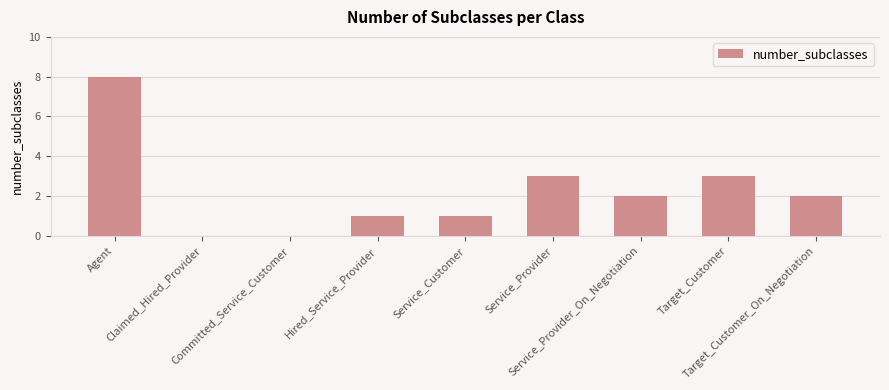

Which has a higher value, Committed_Service_Customer or Hired_Service_Provider?

Hired_Service_Provider